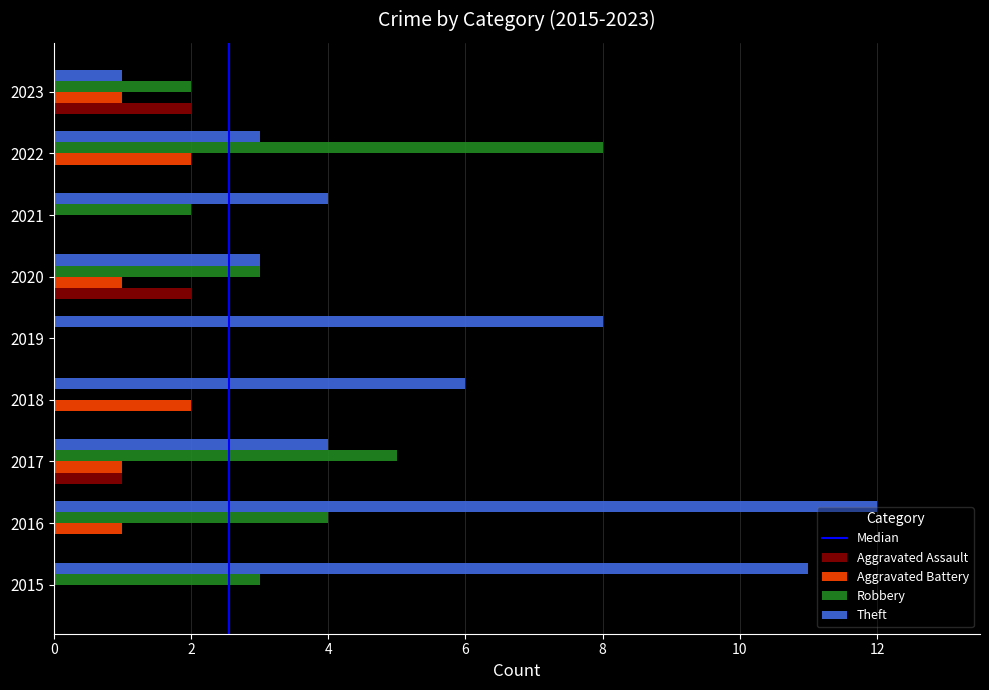

What is the difference between the Theft values at 2016 and 2015?

1